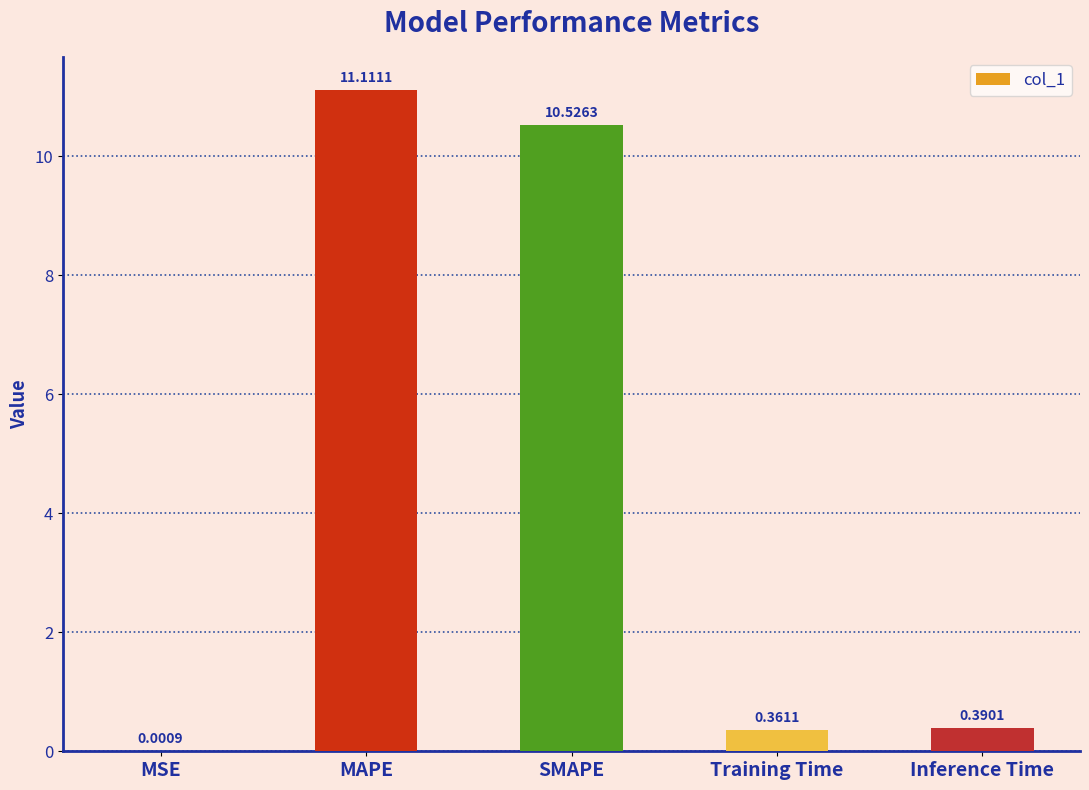

Count the number of data series in this chart.

1